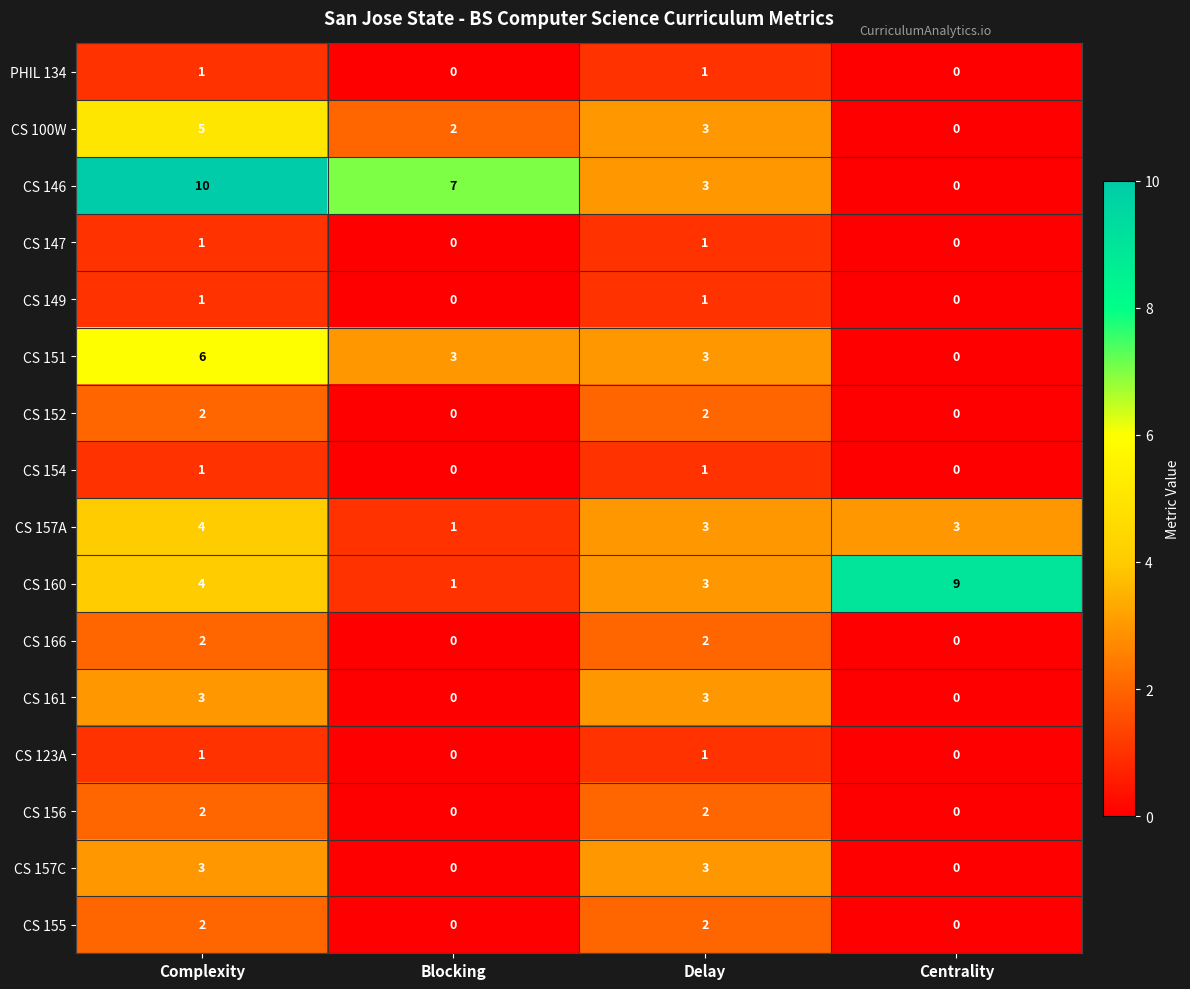

What is the total value across all series at Blocking?

14